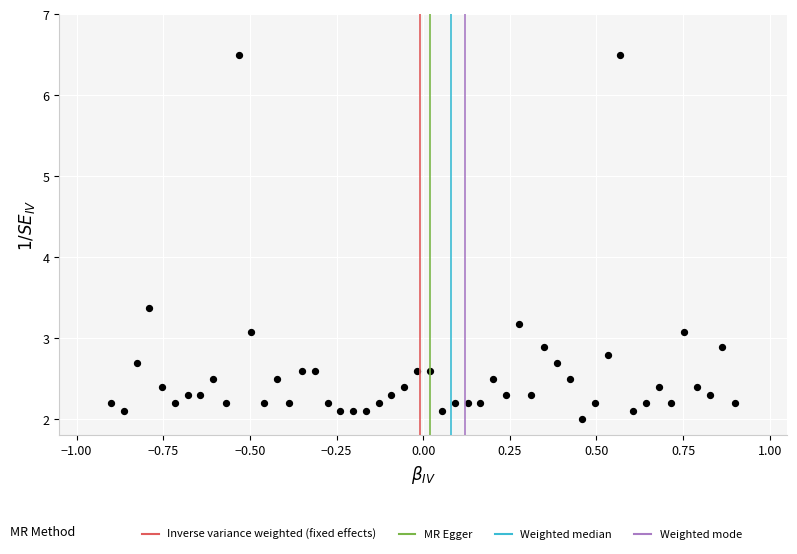

What is the range of X values (max minus min)?

1.8